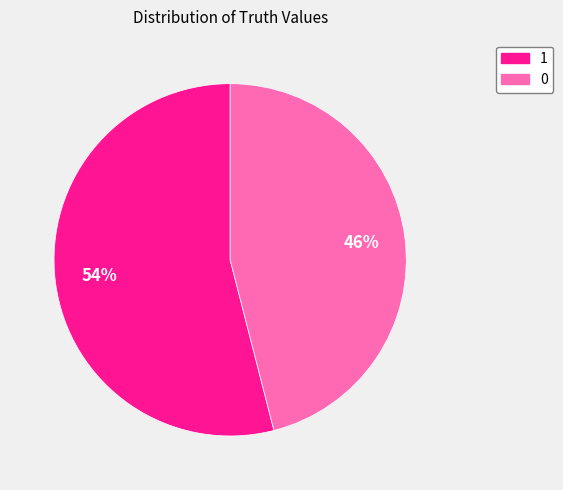

What is the ratio of the value at 0 to the value at 1?

0.9